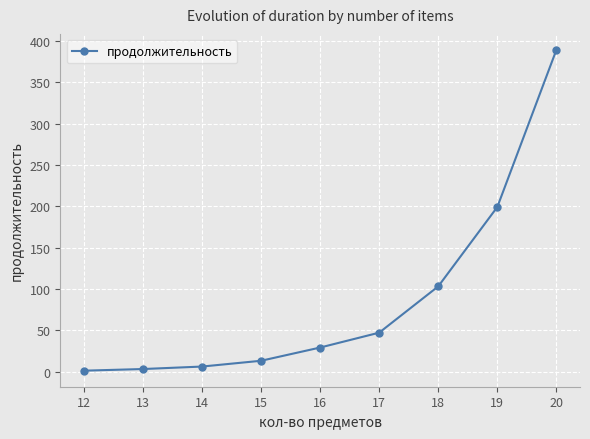

Where is the data nearest to the value 195?

19